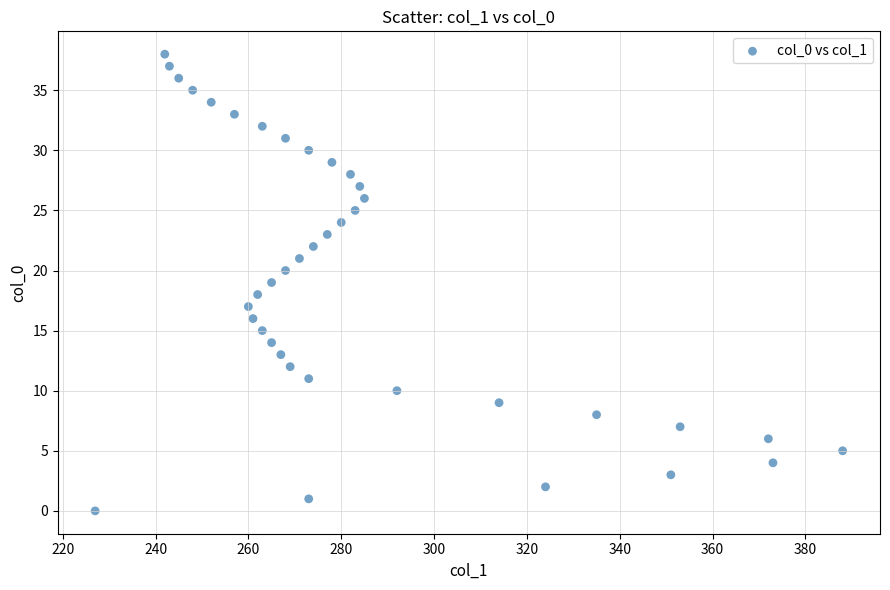

What is the range of X values (max minus min)?

161